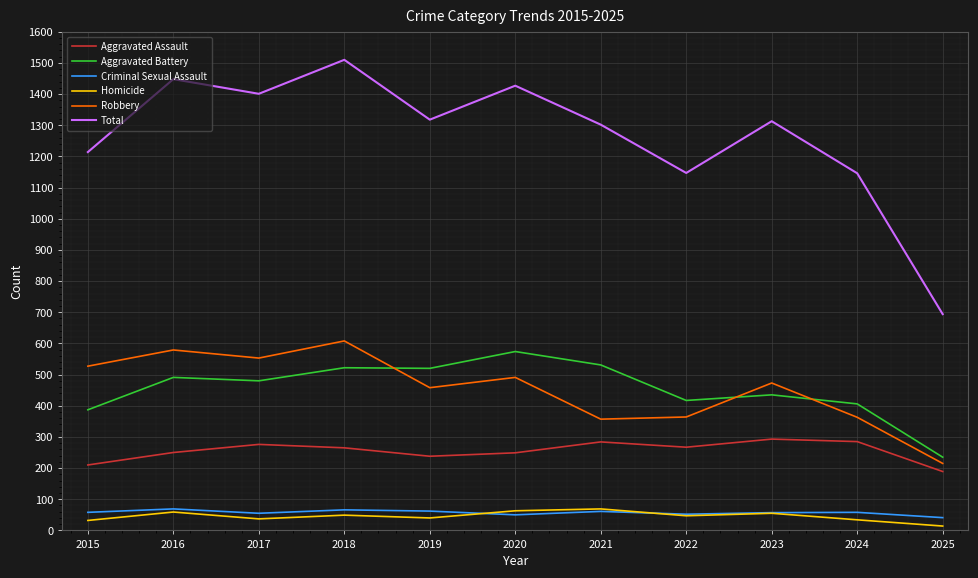

True or false: Aggravated Assault and Homicide intersect in this chart.

False